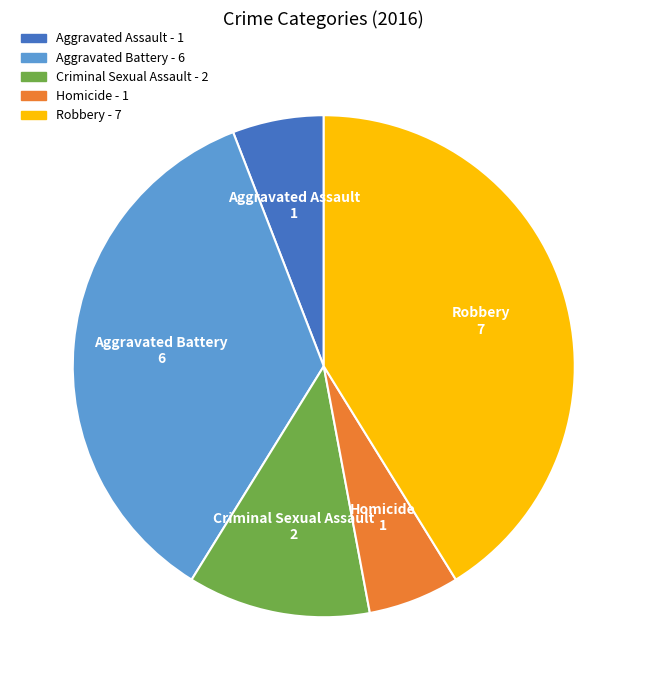

Is Criminal Sexual Assault the majority of the pie?

No